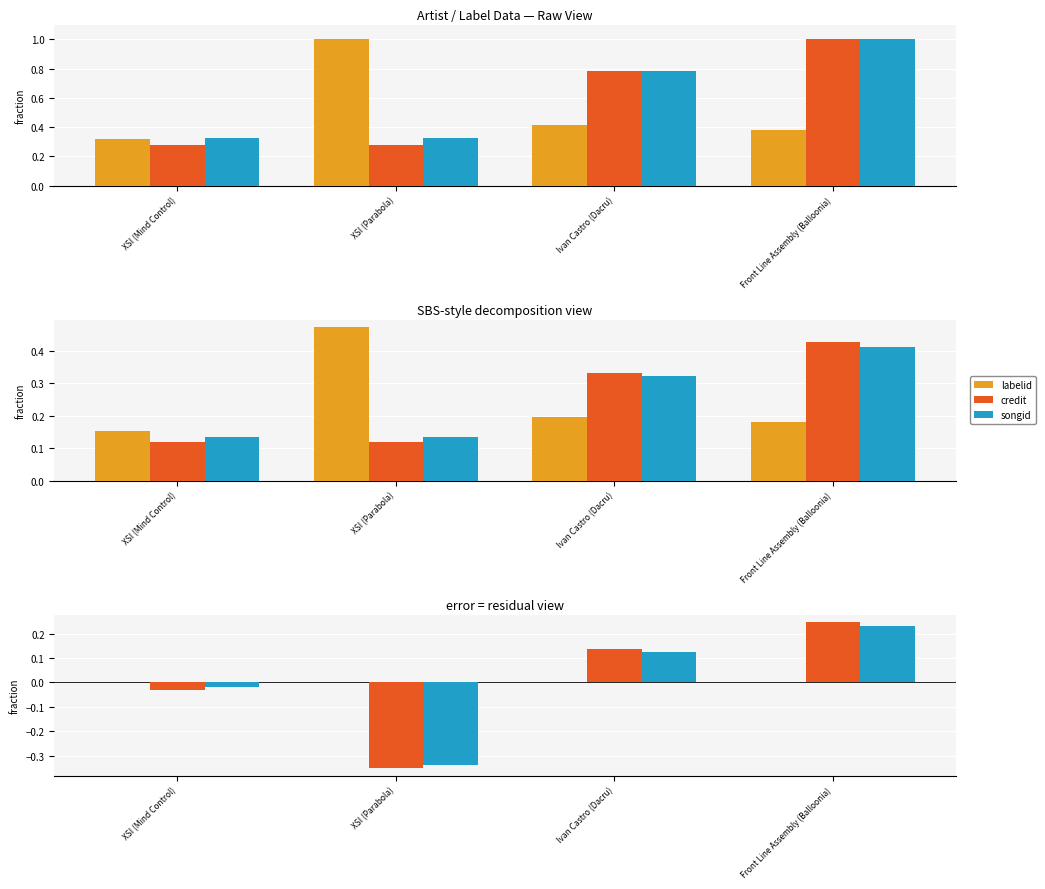

Which has a higher value, Ivan Castro (Dacru) or XSI (Parabola)?

Ivan Castro (Dacru)